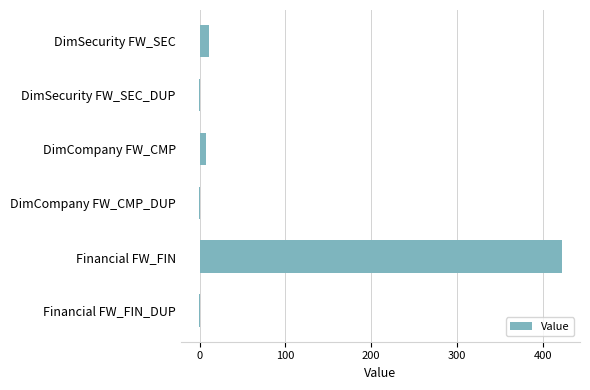

What is the maximum value shown in the chart?

422